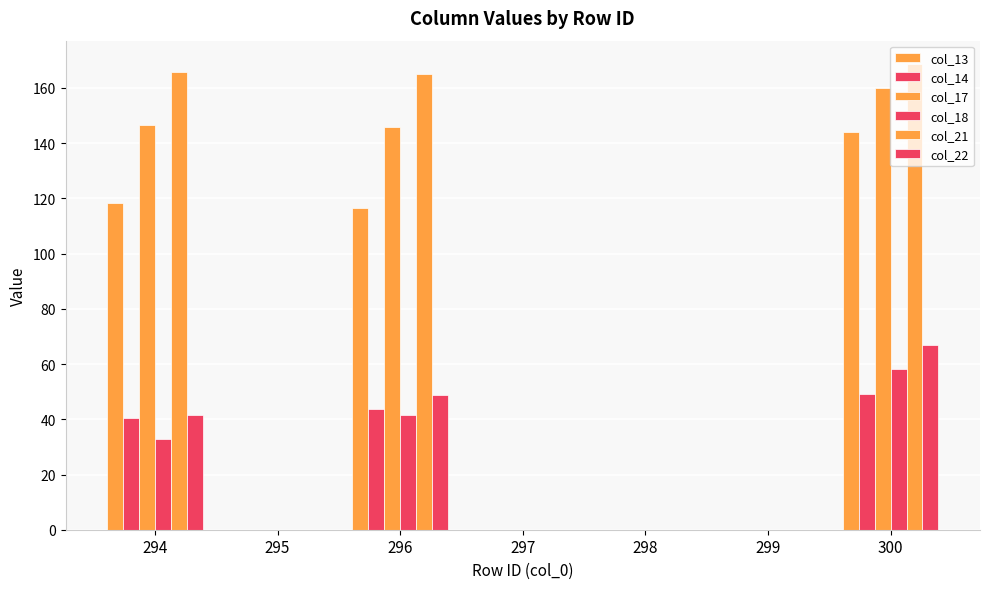

How many groups of bars are there?

7